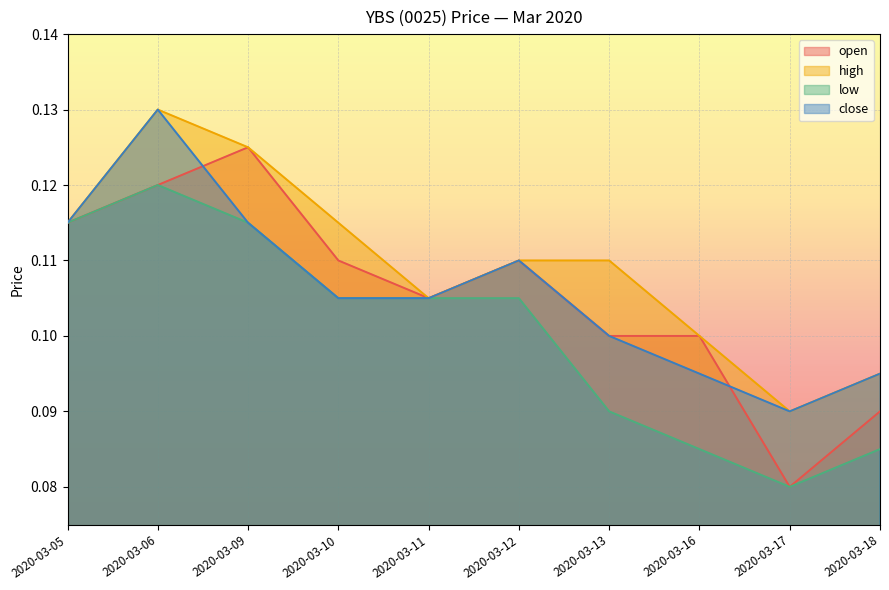

Count the number of data series in this chart.

4